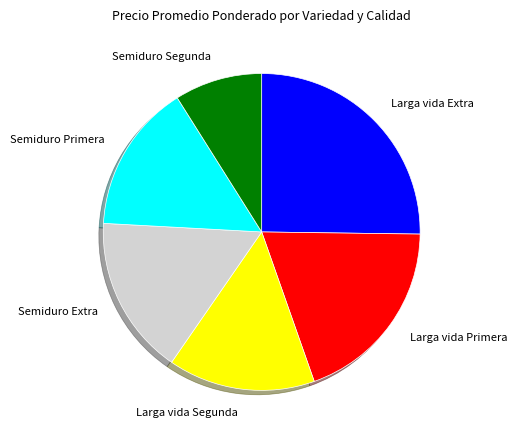

Is the sum of Semiduro Extra and Semiduro Segunda greater than half?

No